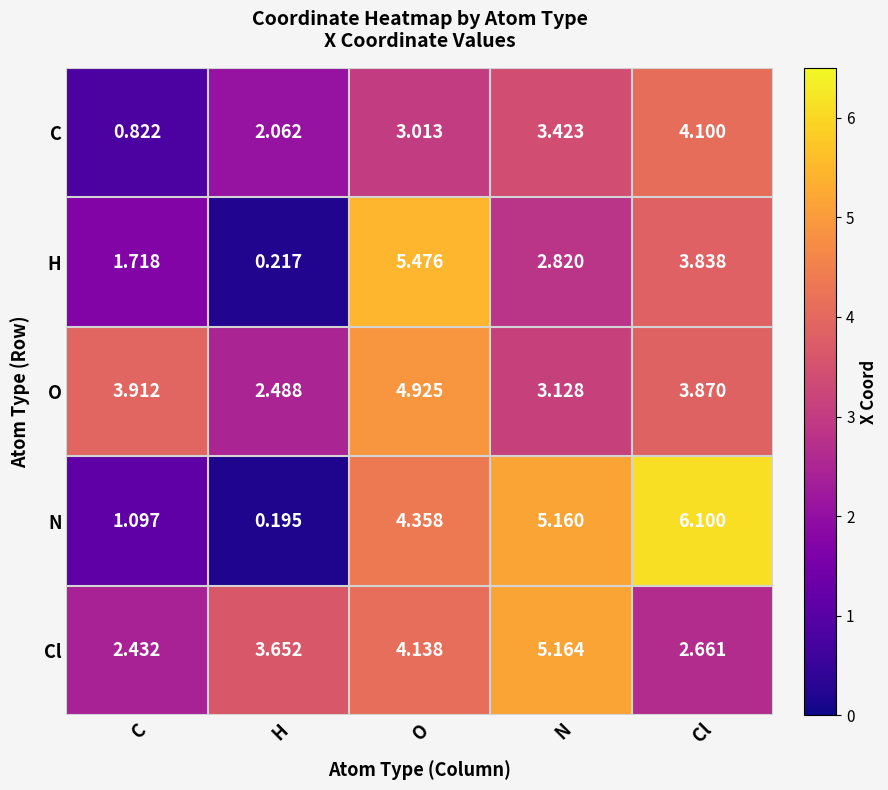

Rank the categories by O value from highest to lowest.

O, C, Cl, N, H